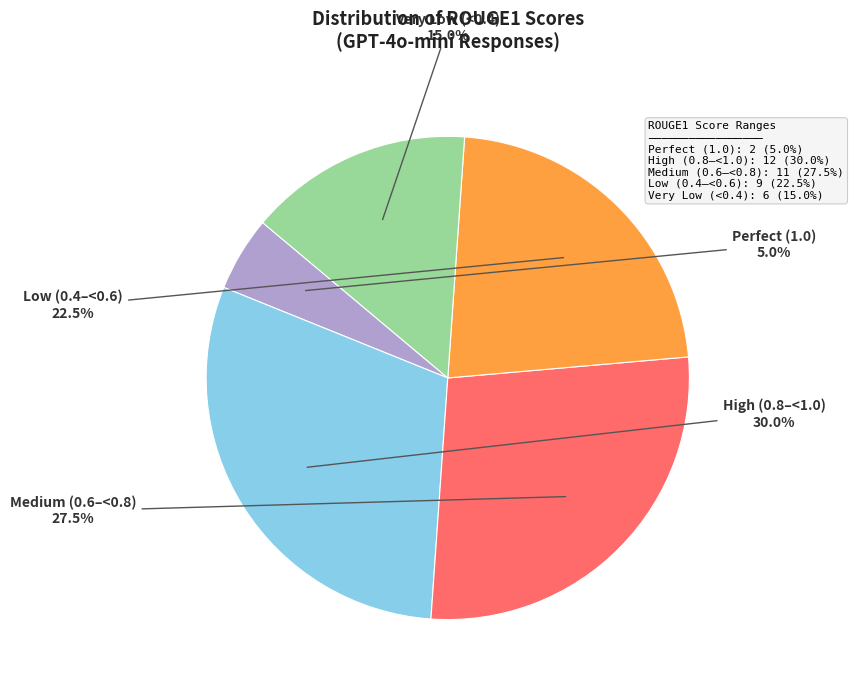

What is the smallest slice in the pie chart?

Perfect (1.0)